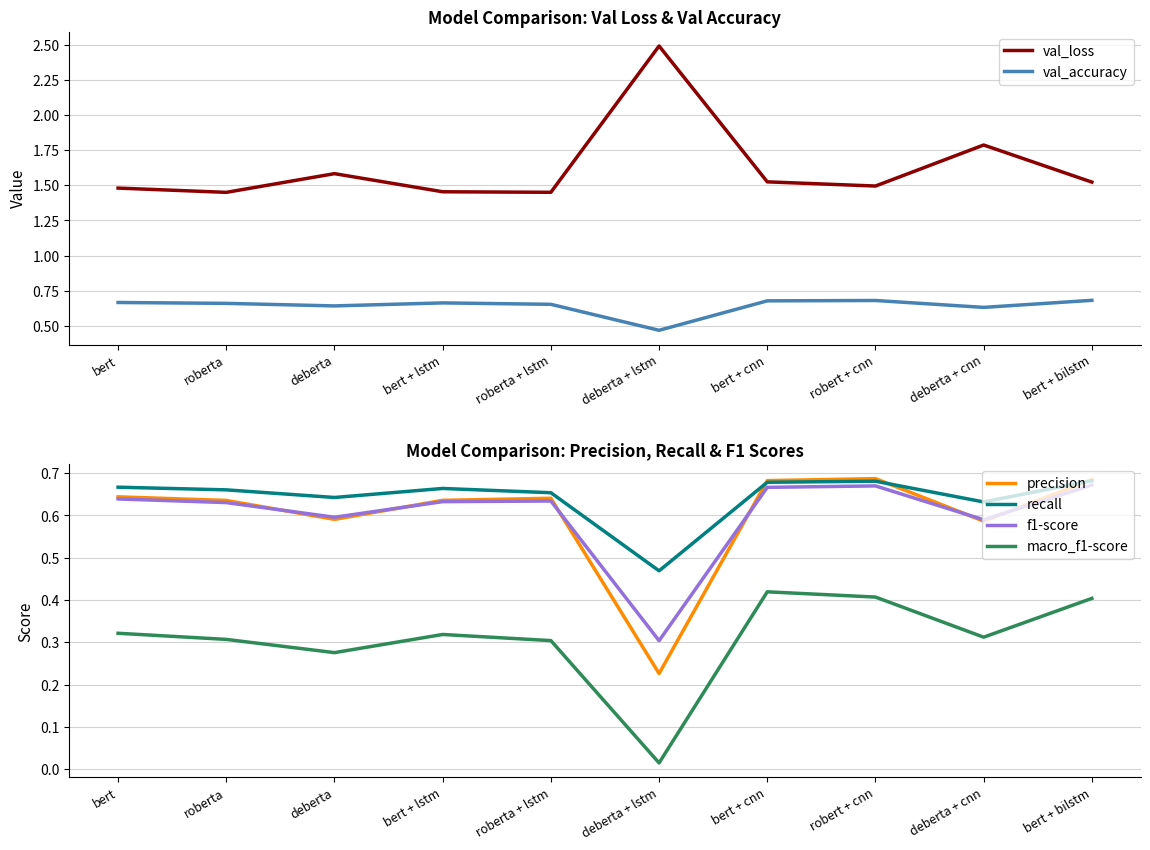

Reading left to right, extract all data points from this chart.

val_loss: 1.5	1.4	1.6	1.5	1.5	2.5	1.5	1.5	1.8	1.5
val_accuracy: 0.7	0.7	0.6	0.7	0.7	0.5	0.7	0.7	0.6	0.7
precision: 0.6	0.6	0.6	0.6	0.6	0.2	0.7	0.7	0.6	0.7
recall: 0.7	0.7	0.6	0.7	0.7	0.5	0.7	0.7	0.6	0.7
f1-score: 0.6	0.6	0.6	0.6	0.6	0.3	0.7	0.7	0.6	0.7
macro_f1-score: 0.3	0.3	0.3	0.3	0.3	0.0	0.4	0.4	0.3	0.4